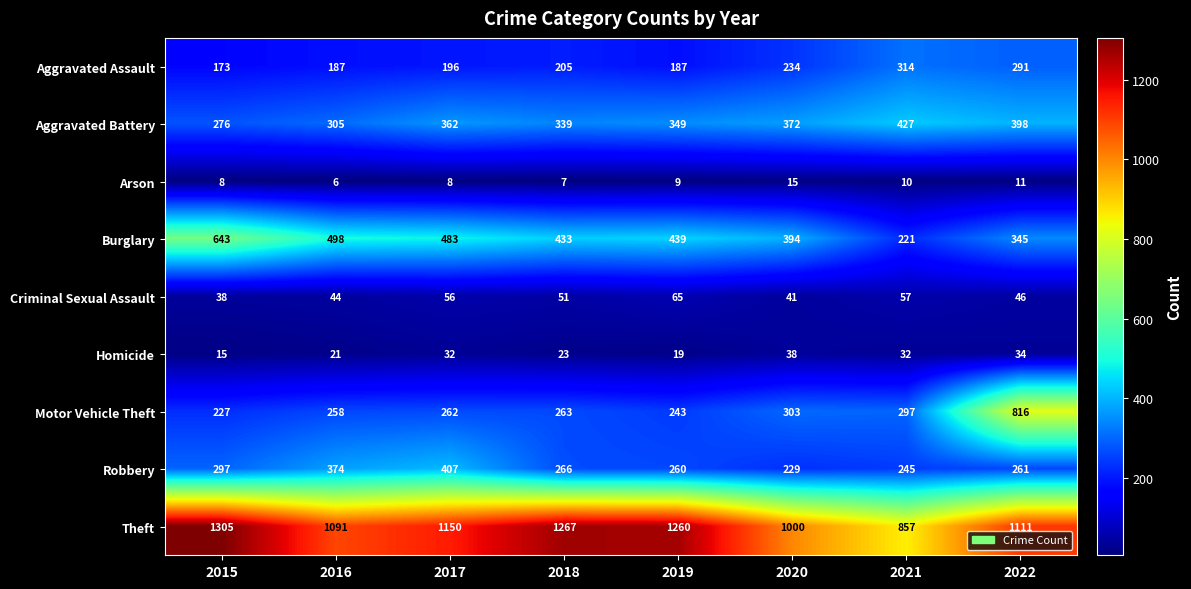

At which category is the sum across all series the highest?

2022